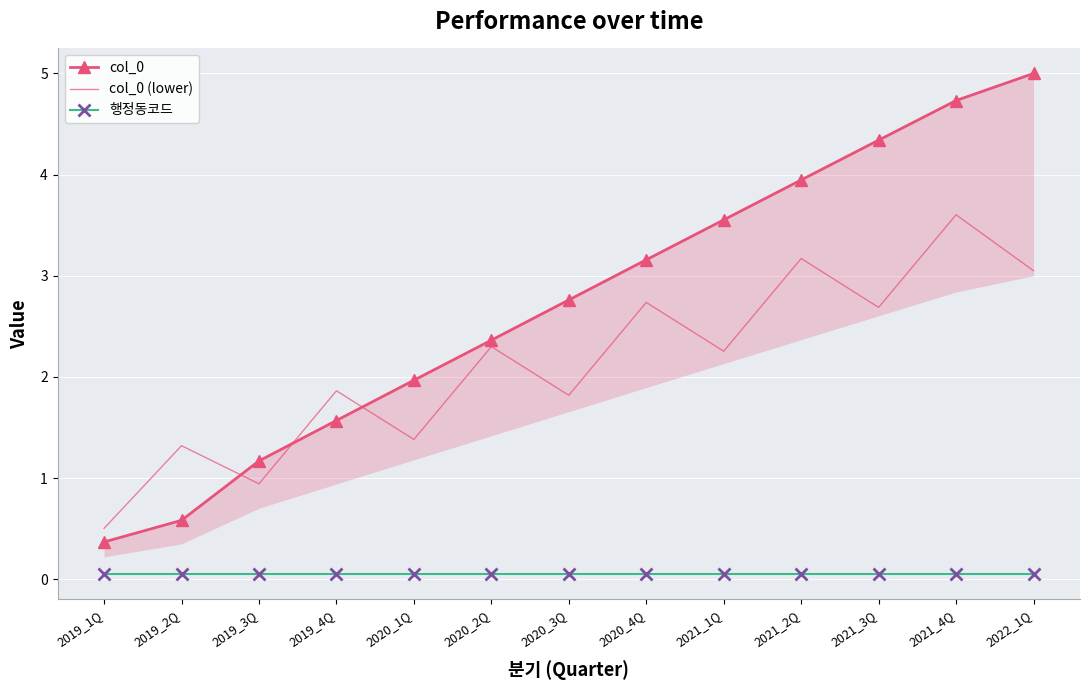

What is the label of the 2nd point from the right?

2021_4Q